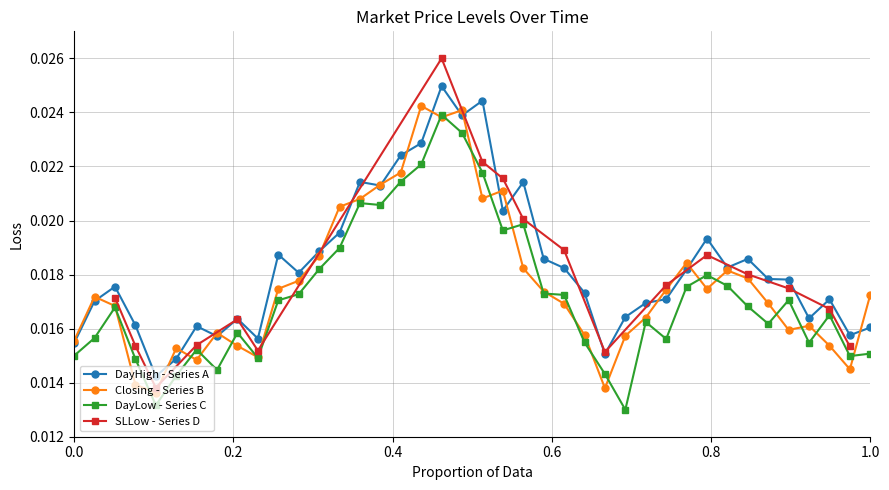

Which series has the largest total across all categories?

DayHigh